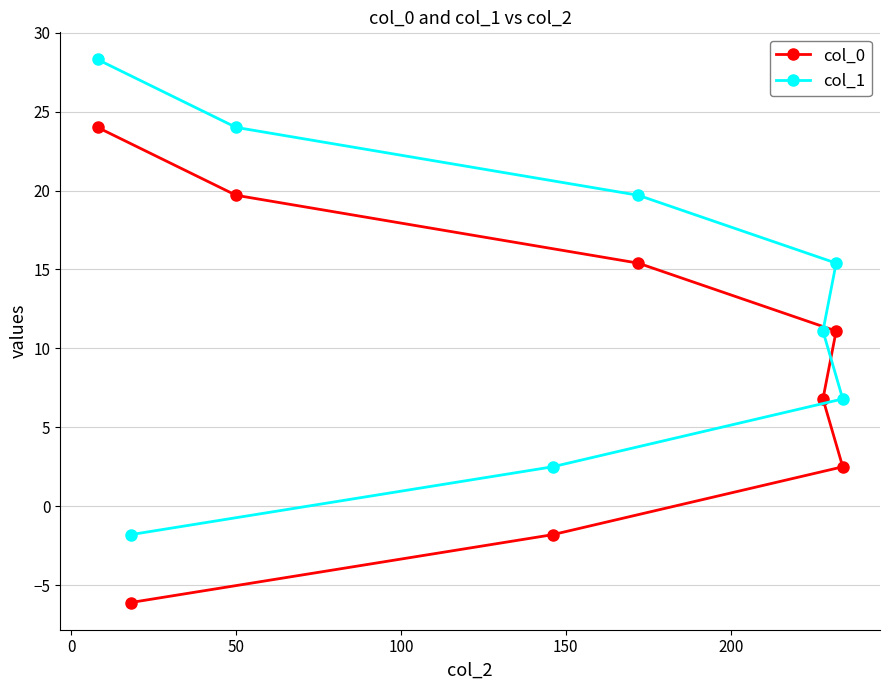

What is the smallest value displayed?

-6.1